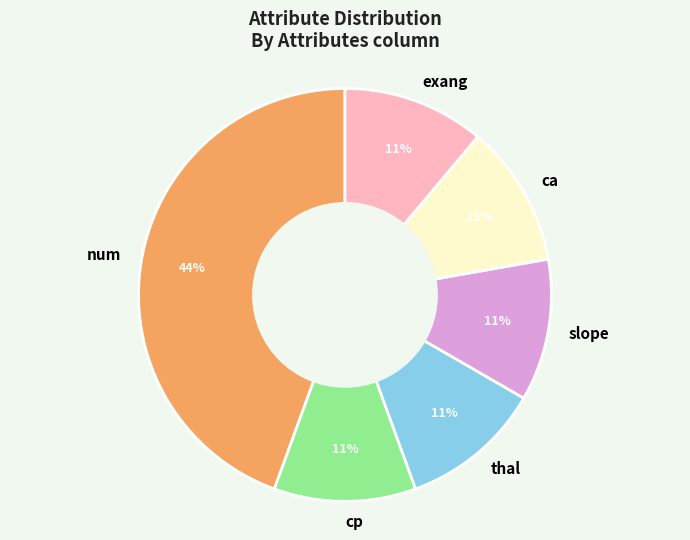

Is the sum of slope and num greater than half?

Yes